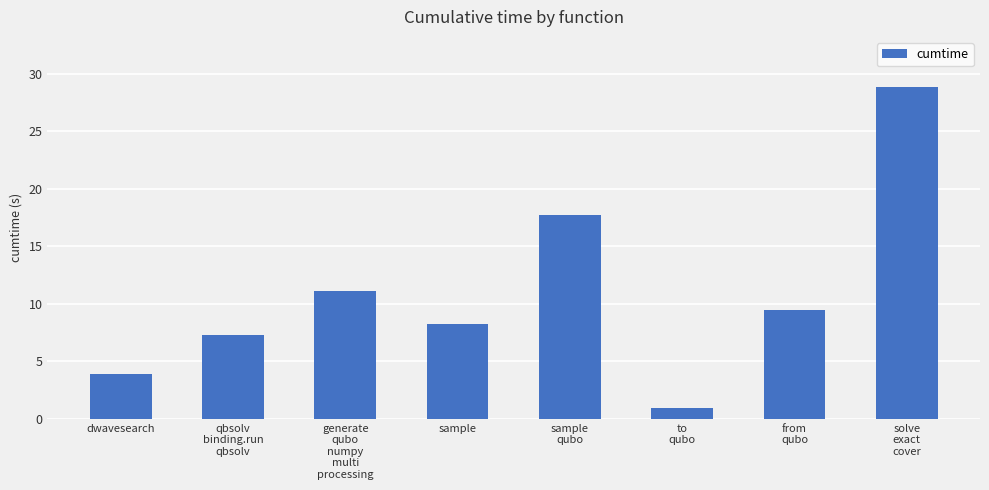

Does the chart contain any negative values?

No